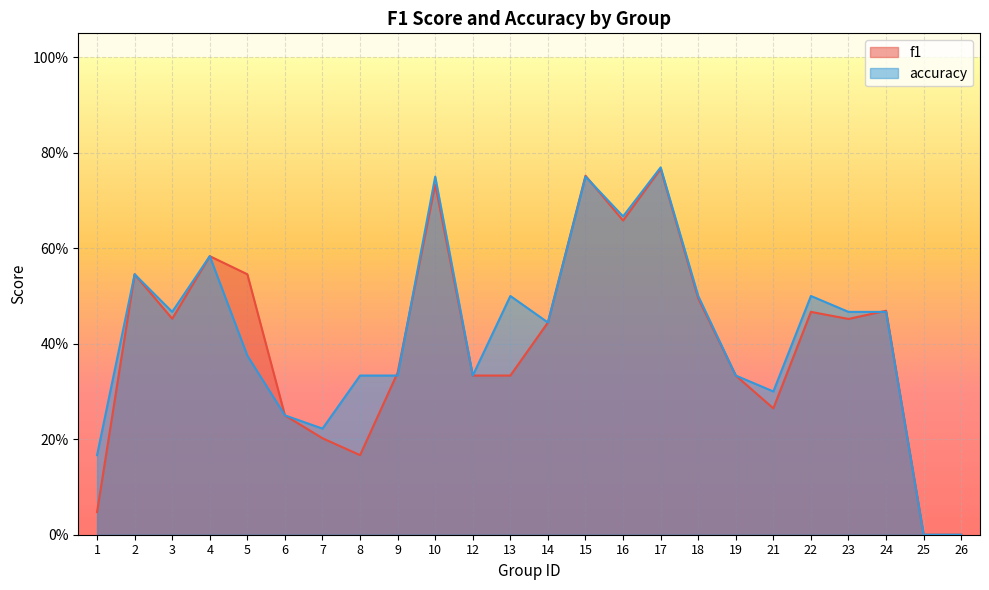

List the series in order of their overall mean, highest first.

accuracy, f1